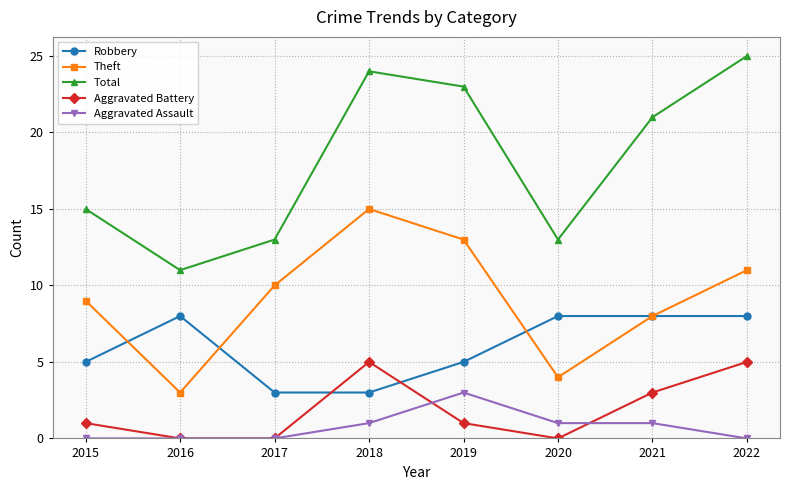

Read the Robbery value at 2017.

3